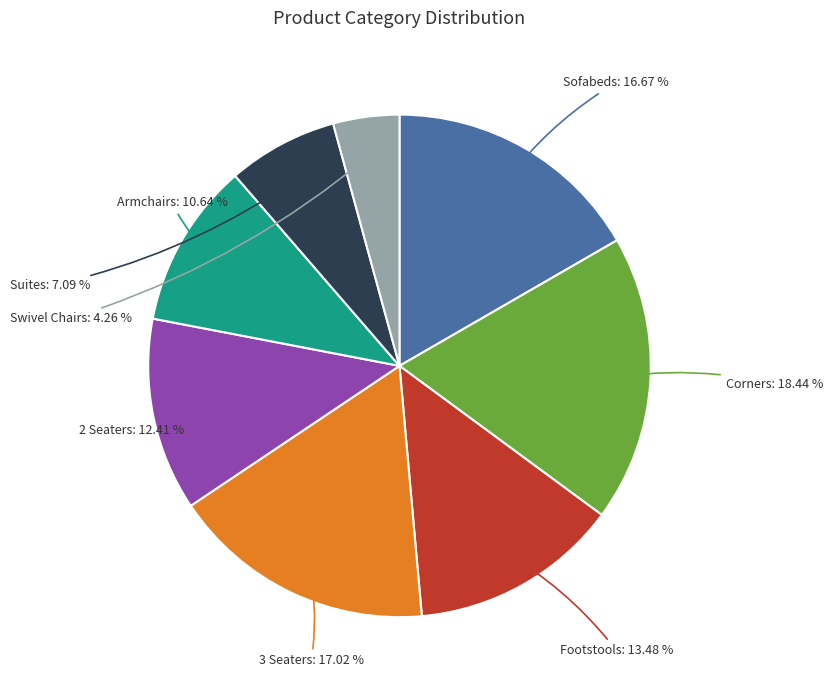

Is it true that 2 Seaters is 3% of the pie?

False